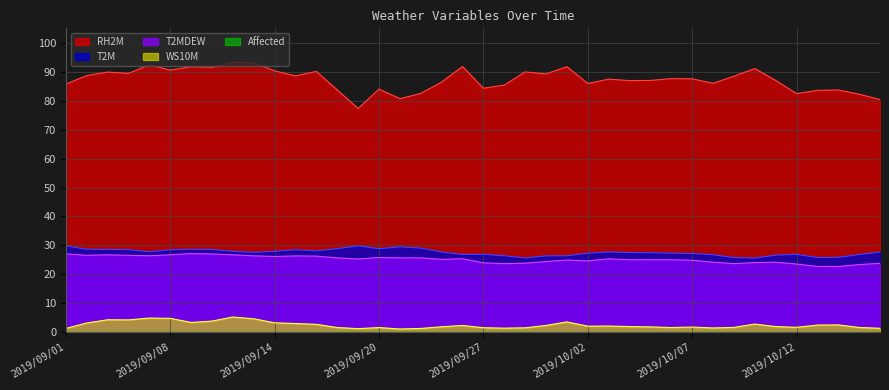

Where does the WS10M series first go above 2?

2019/09/02